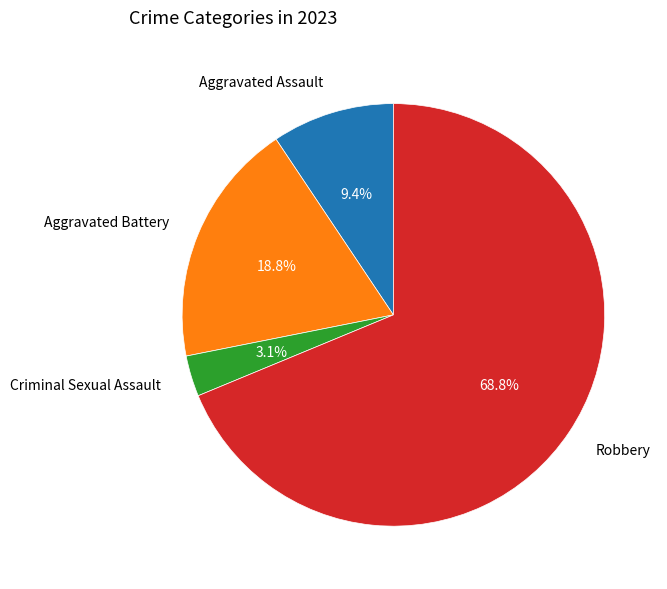

Is there a majority slice in this chart?

Yes